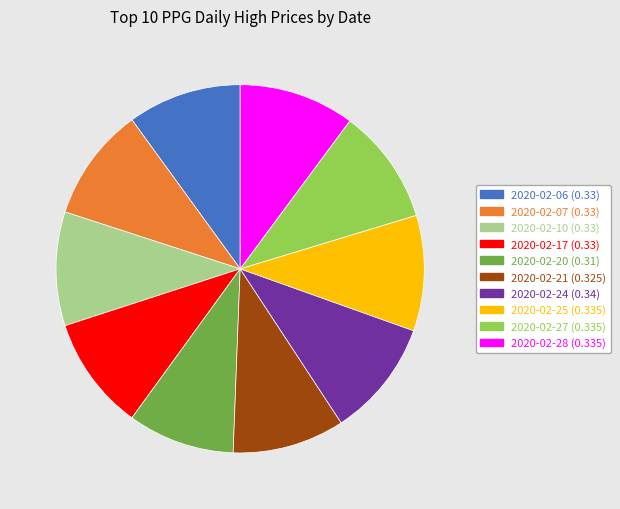

How many slices are in this pie chart?

10